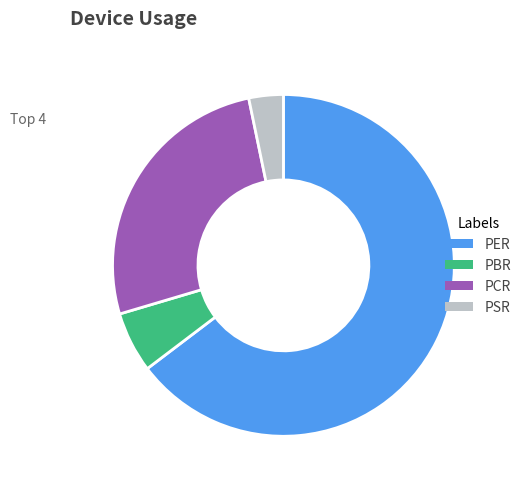

Does PER account for over 50% of the chart?

Yes